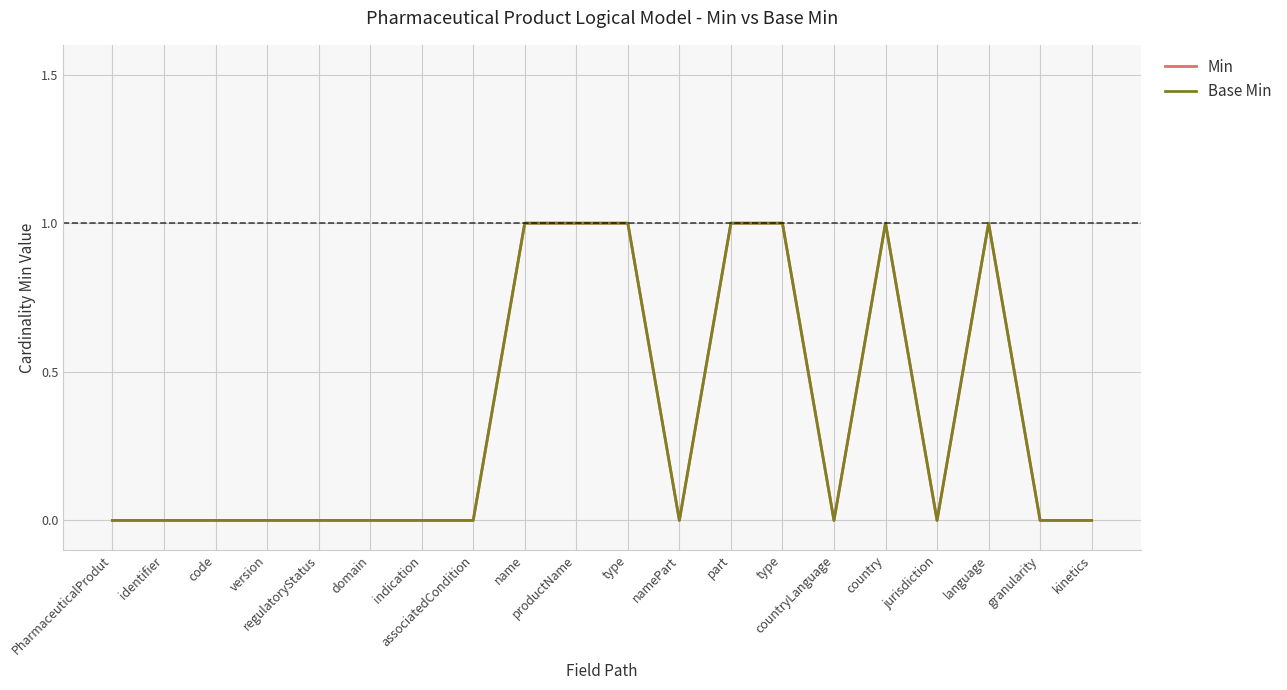

Does the chart have visible grid lines?

Yes